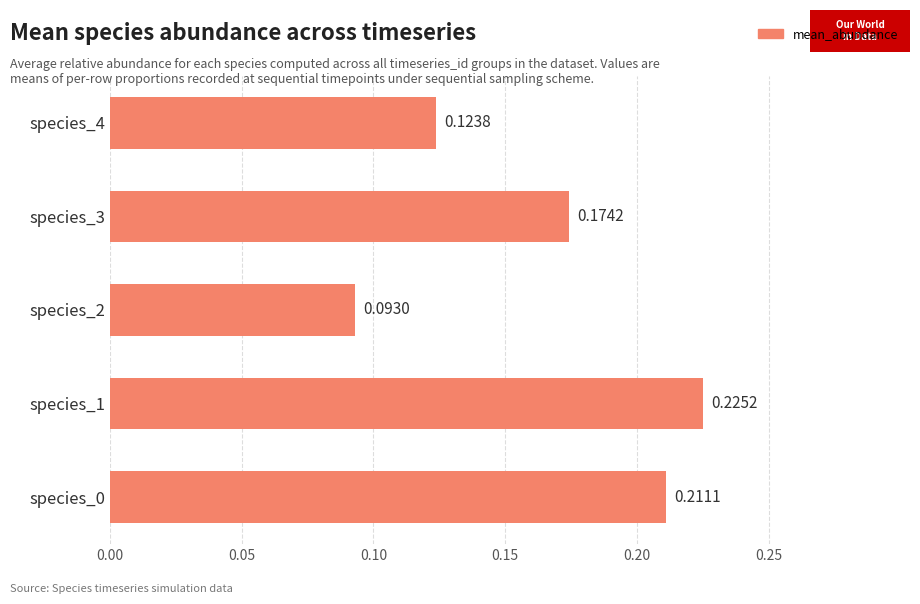

Count the number of data series in this chart.

1